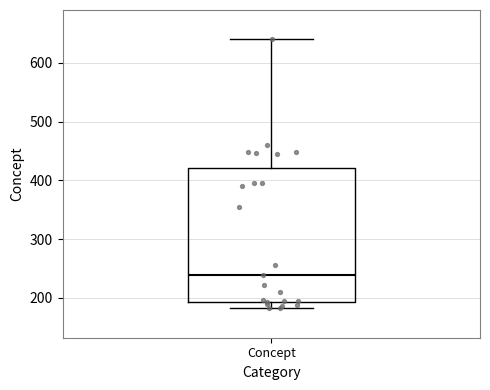

Transcribe this box plot: give where the median line is, the range the box spans, and where the two whiskers end, as read against the y-axis. The values are not printed on the chart, so give them approximately, as read against the axis.

median 240, box 190 to 420, whiskers 180 to 640